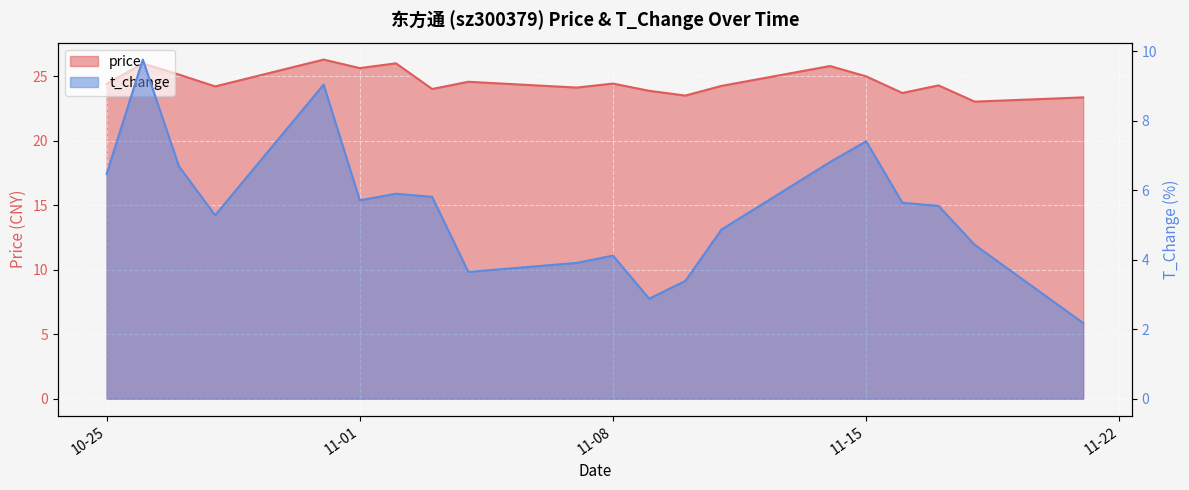

What is the difference between the price values at 2022-10-28 and 2022-10-25?

0.2